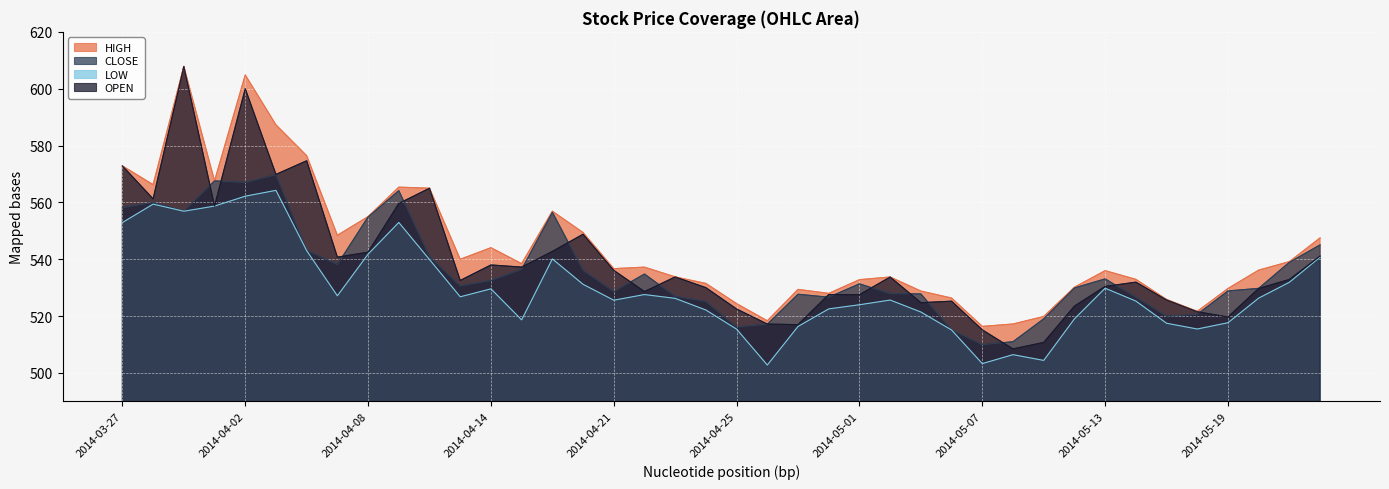

Does the chart display data point markers on the line(s)?

No